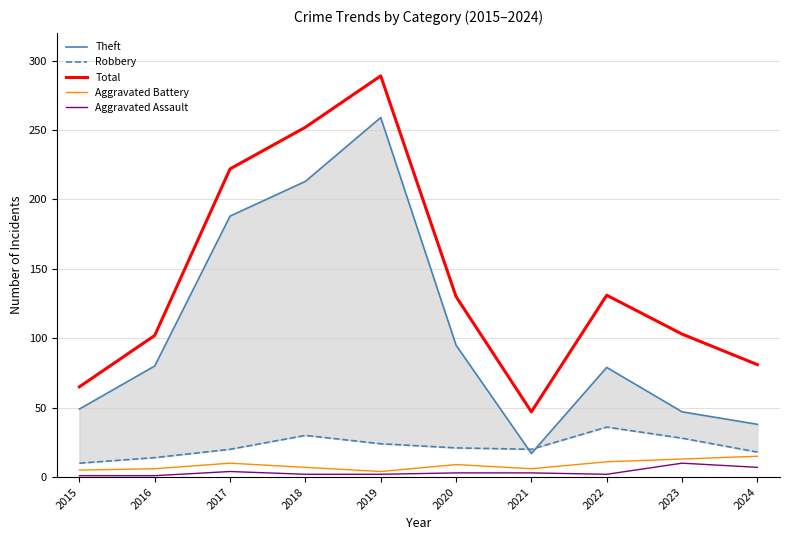

Where is the first local maximum for Robbery?

2018